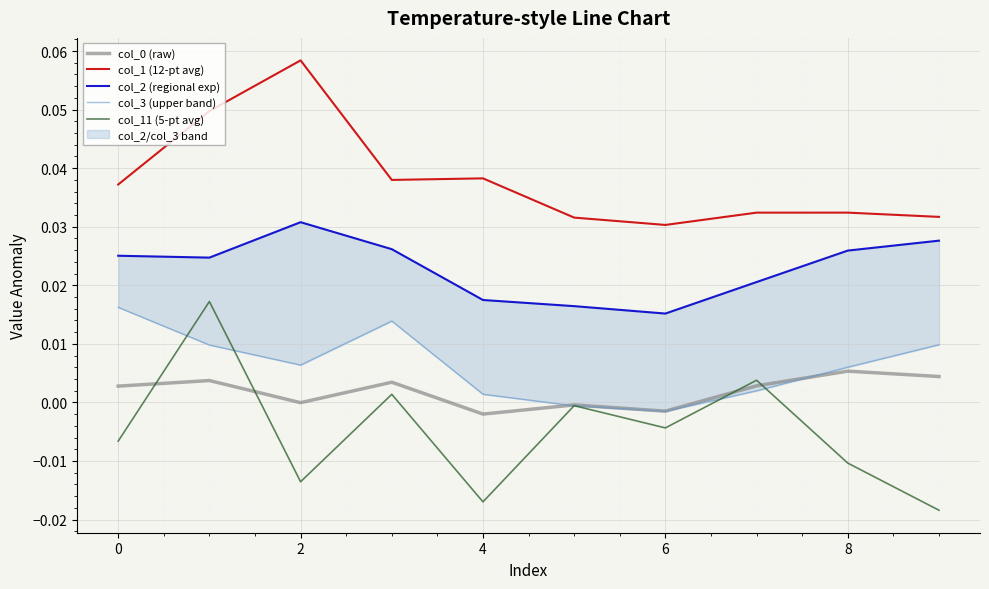

What is the greatest value displayed?

0.1